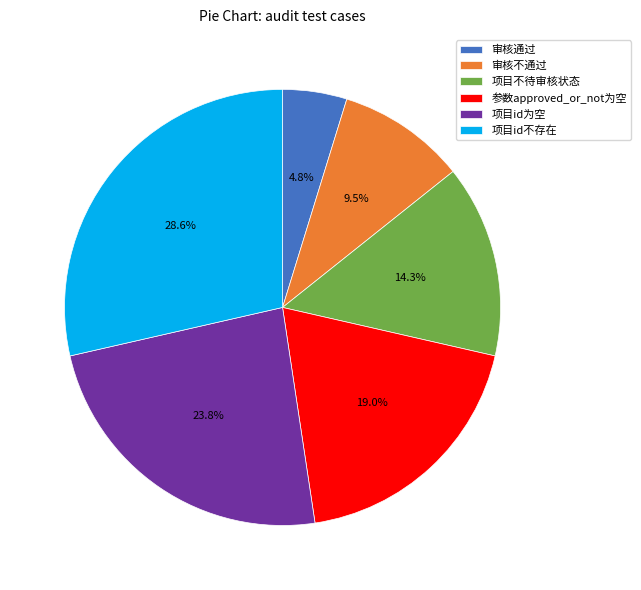

Combined, do 项目不待审核状态 and 参数approved_or_not为空 account for over 50%?

No